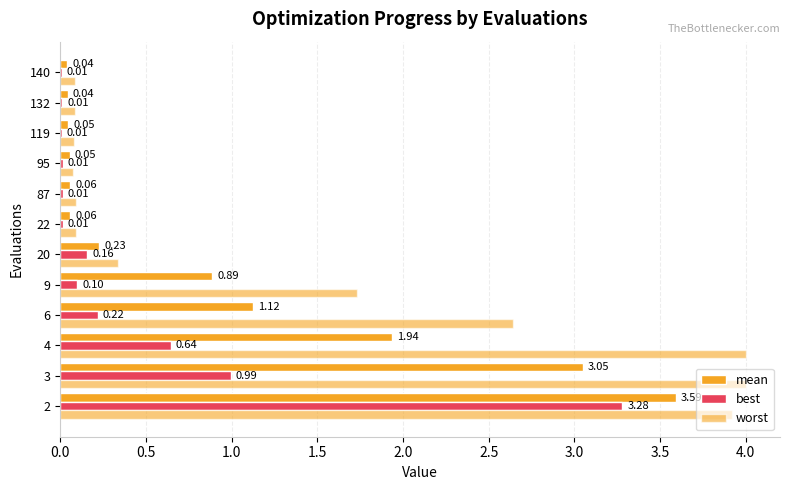

How many categories are shown in the chart?

12